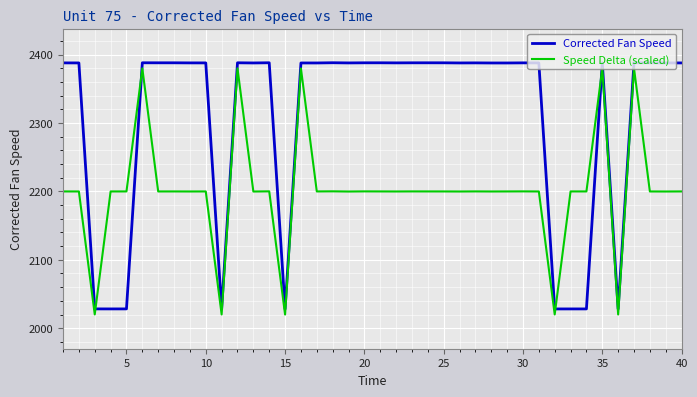

How many intersections are there between Speed Delta (scaled) and Corrected Fan Speed?

4